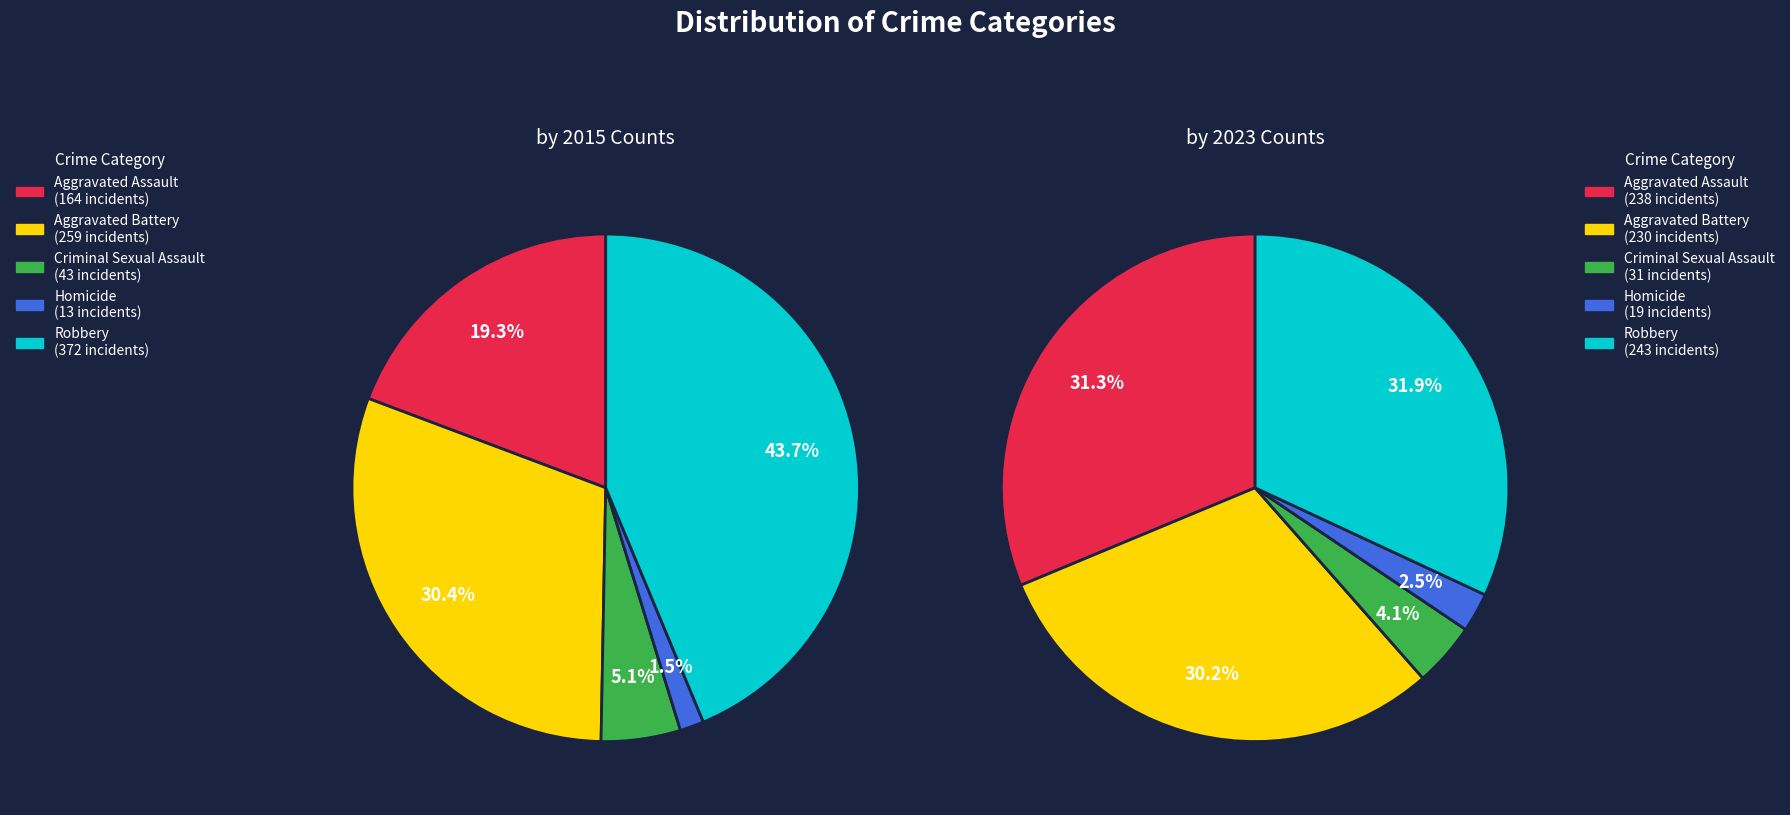

Is there any slice that represents more than half of the pie?

No